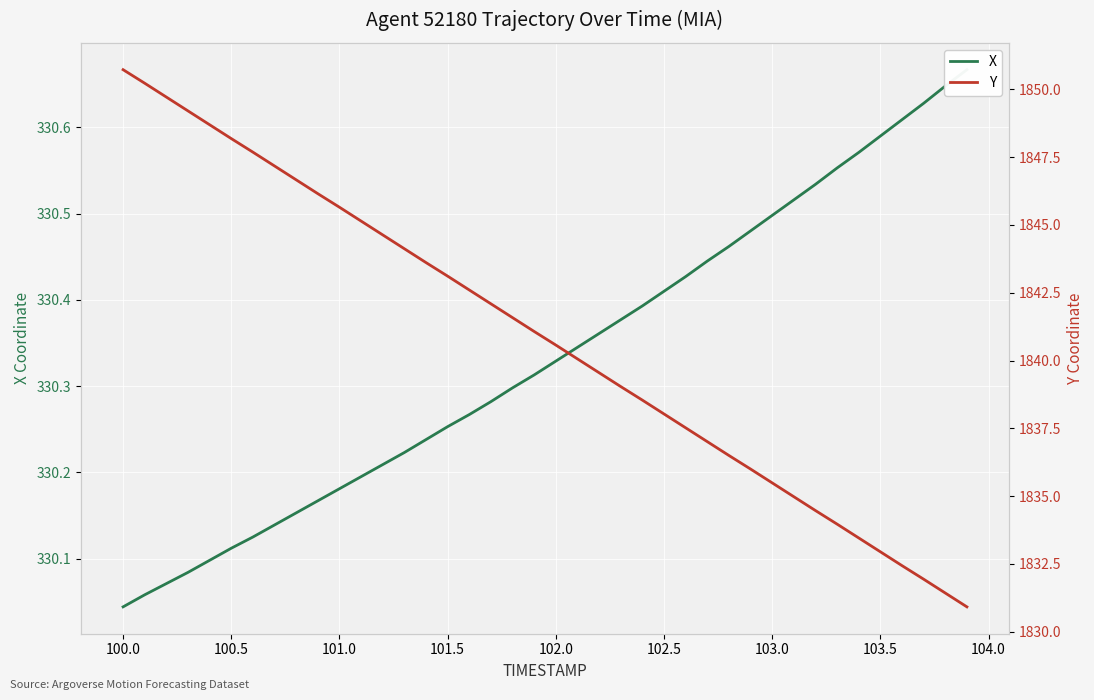

True or false: X has a value of 103.1 at 13.

False